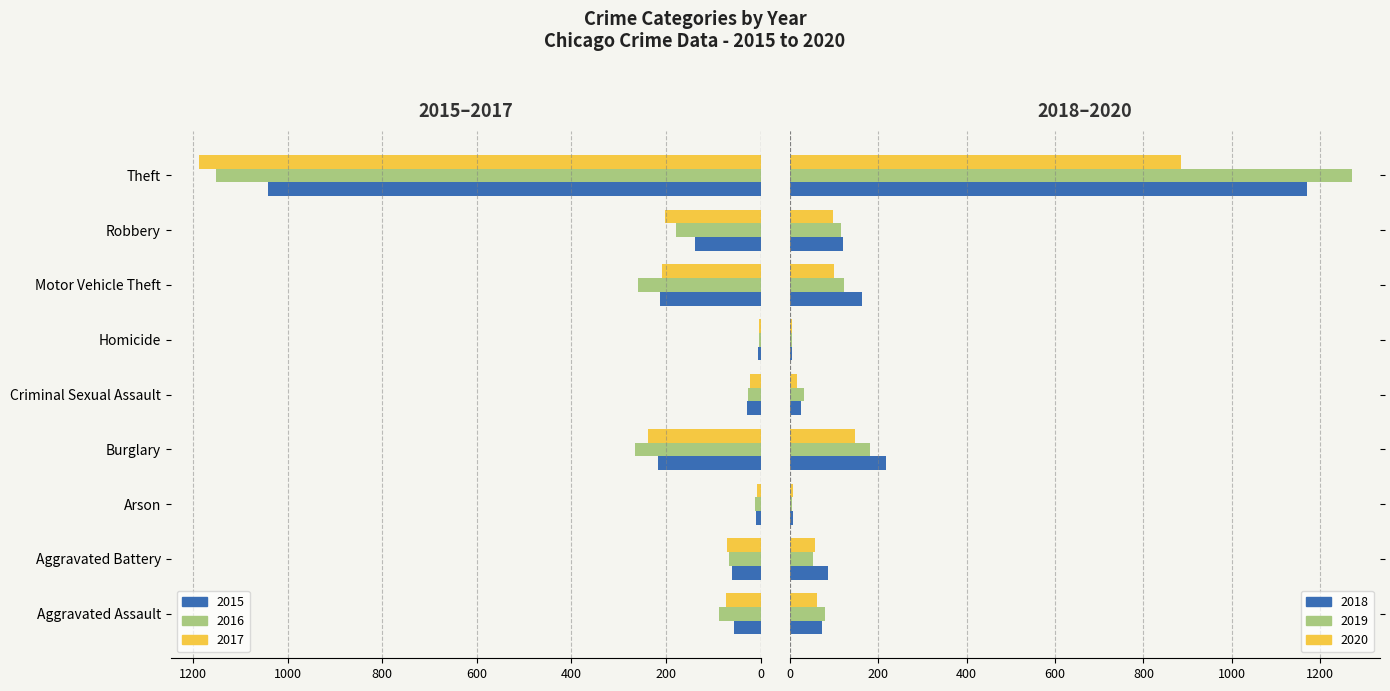

How many groups of bars are there?

9